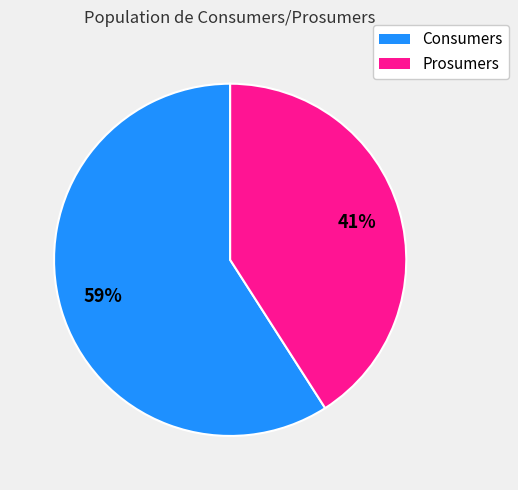

To the nearest percent, what is the difference between the Consumers and Prosumers slice percentages?

18%